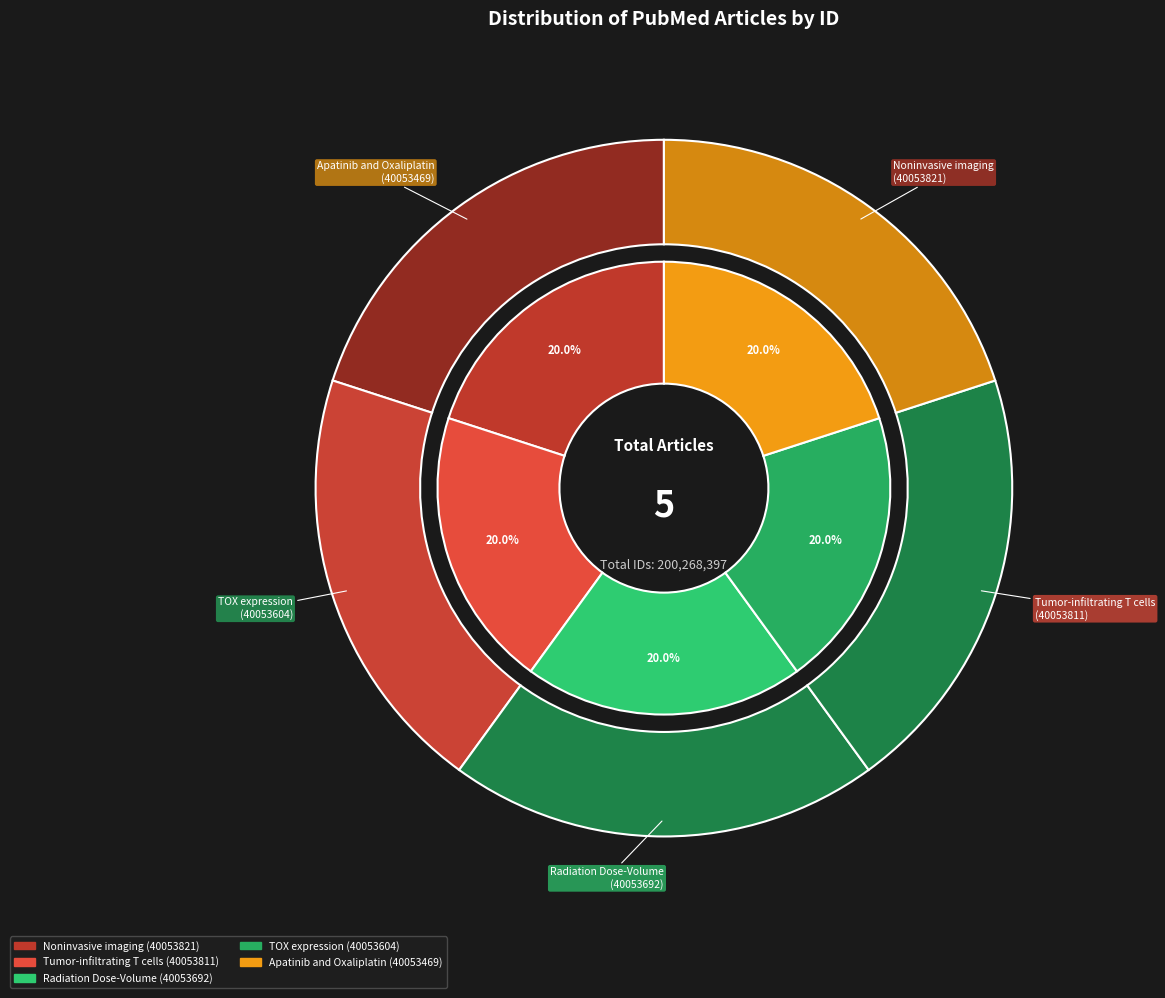

To the nearest percent, what is the average slice percentage?

20%